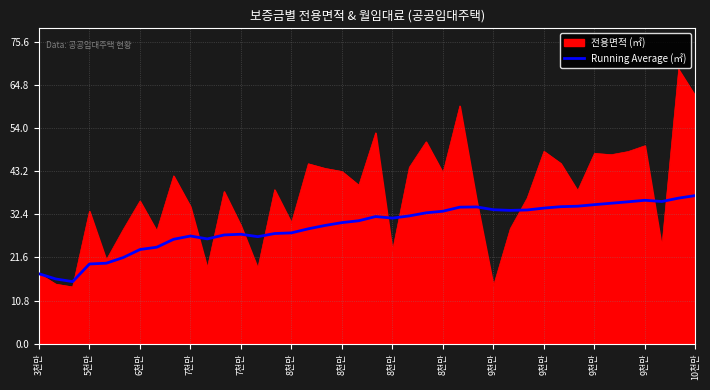

List the series in order of their overall mean, highest first.

전용면적 (㎡), Running Average (㎡)